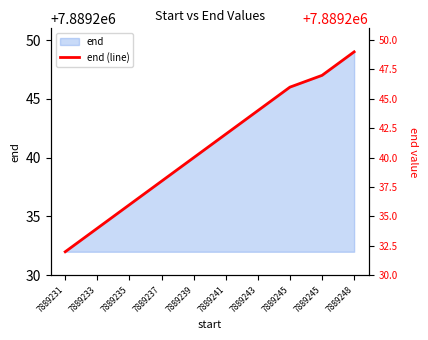

What value does the data have at 7889245, to the nearest 5?

7889245